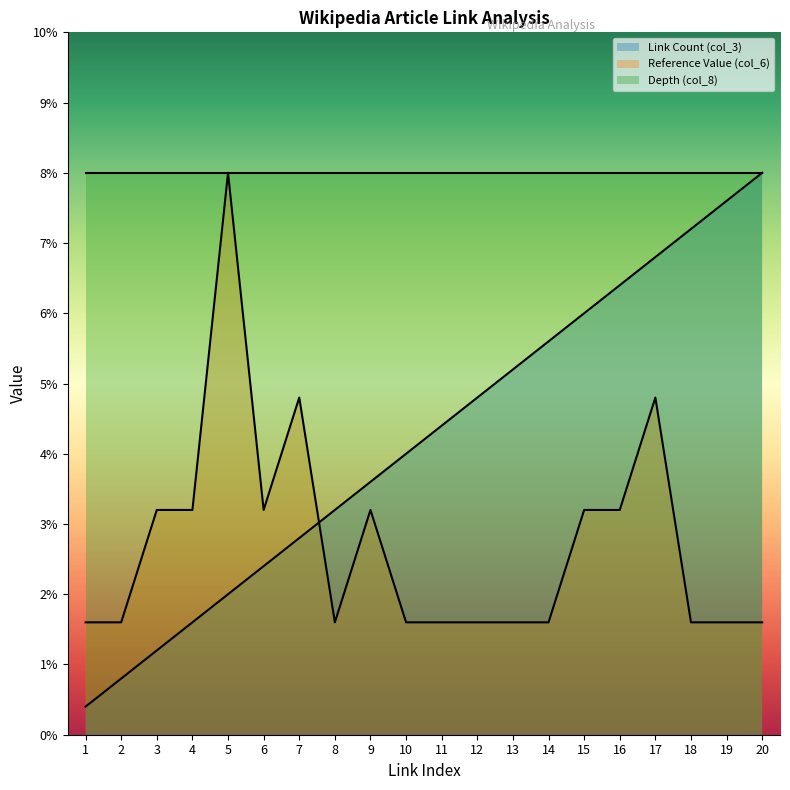

Which label corresponds to the smallest value in the chart?

1